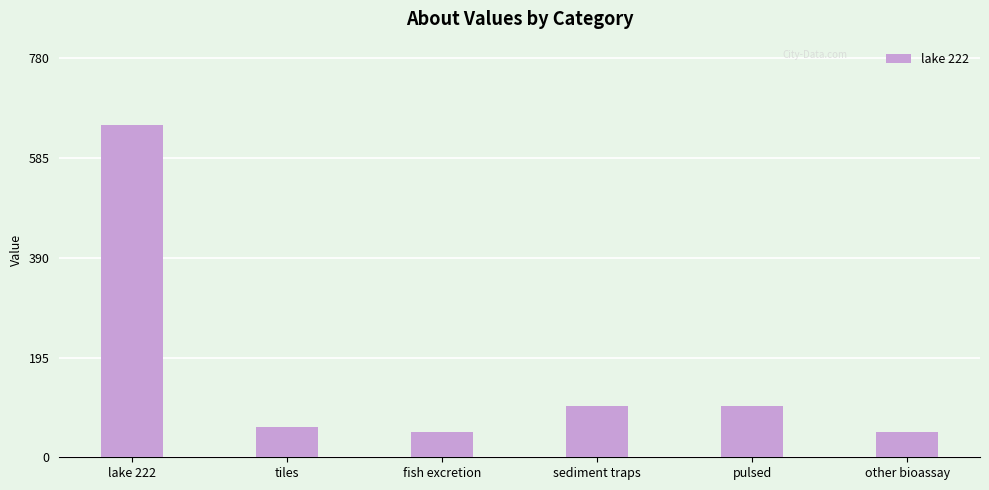

Between lake 222 and other bioassay, which is larger?

lake 222